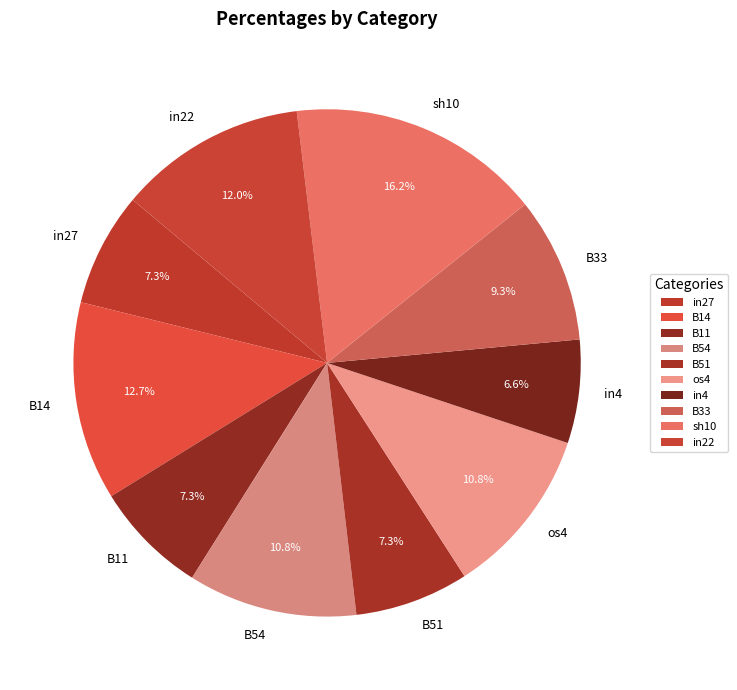

To the nearest percent, what percentage of the pie is os4?

11%